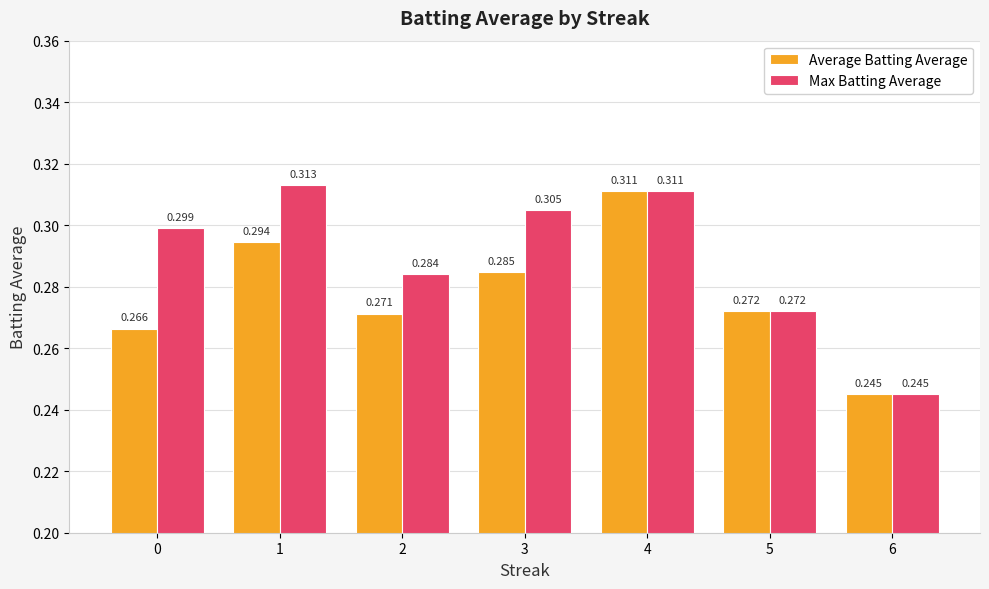

How many categories are shown in the chart?

7